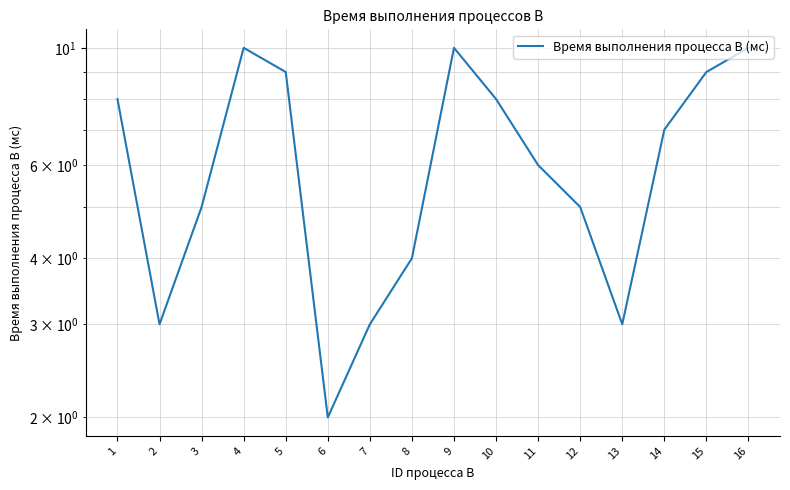

What is the approximate value at 16?

10